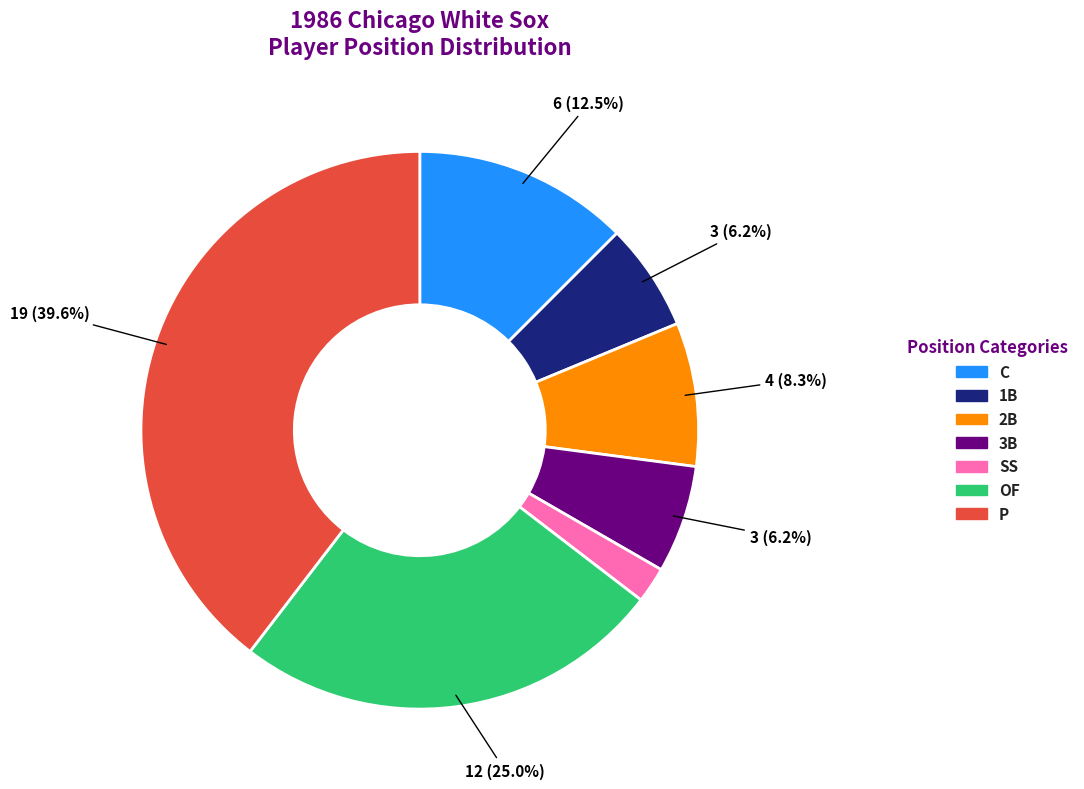

Is there a majority slice in this chart?

No